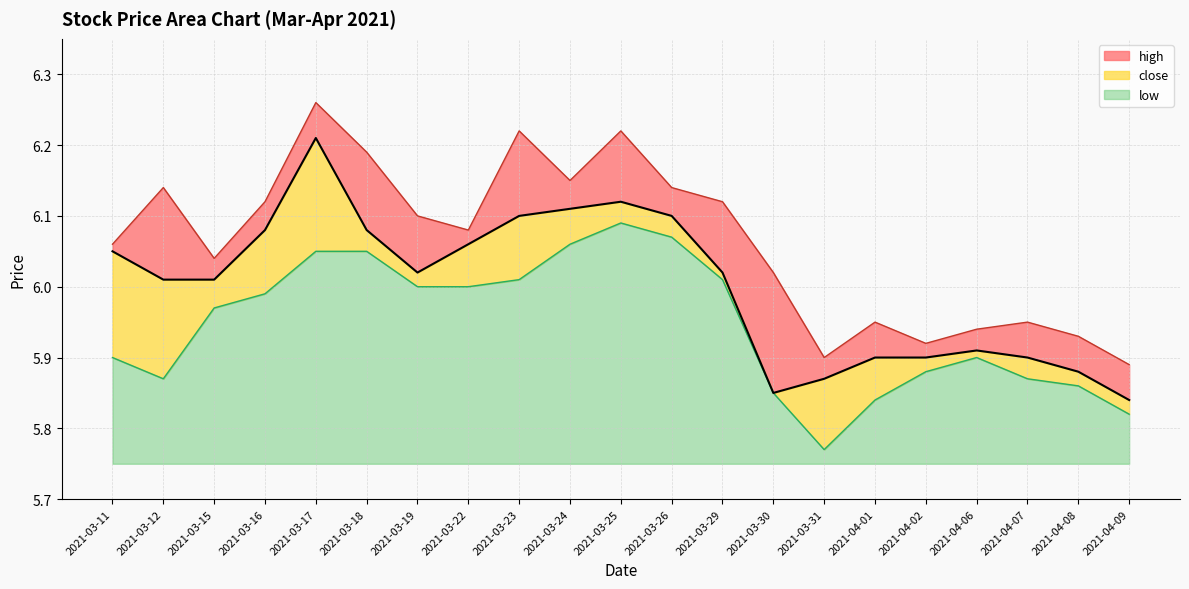

Rank the series by their maximum value, from lowest to highest.

low, close, high